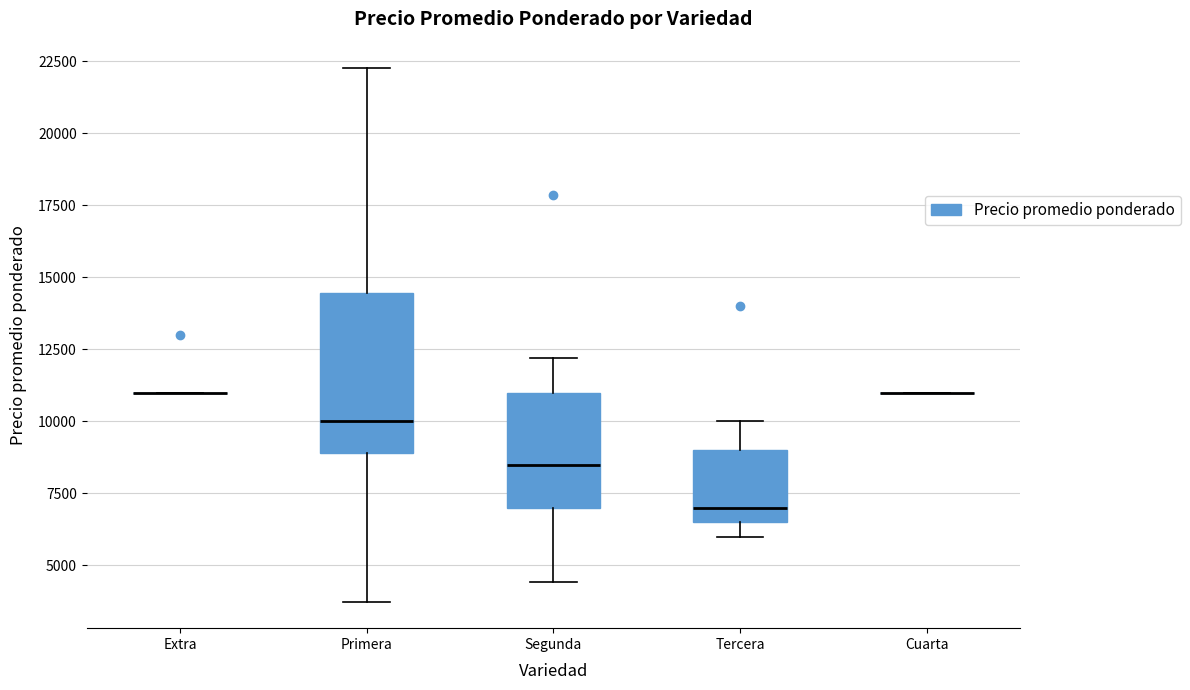

Reading left to right, transcribe this box plot: for each box, give where its median line is, the range the box spans, and where its two whiskers end, as read against the y-axis. The values are not printed on the chart, so give them approximately, as read against the axis.

Extra: box collapsed to a line at 11000, whiskers 11000 to 11000
Primera: median 10000, box 9000 to 14500, whiskers 4000 to 22500
Segunda: median 8500, box 7000 to 11000, whiskers 4500 to 12000
Tercera: median 7000, box 6500 to 9000, whiskers 6000 to 10000
Cuarta: box collapsed to a line at 11000, whiskers 11000 to 11000